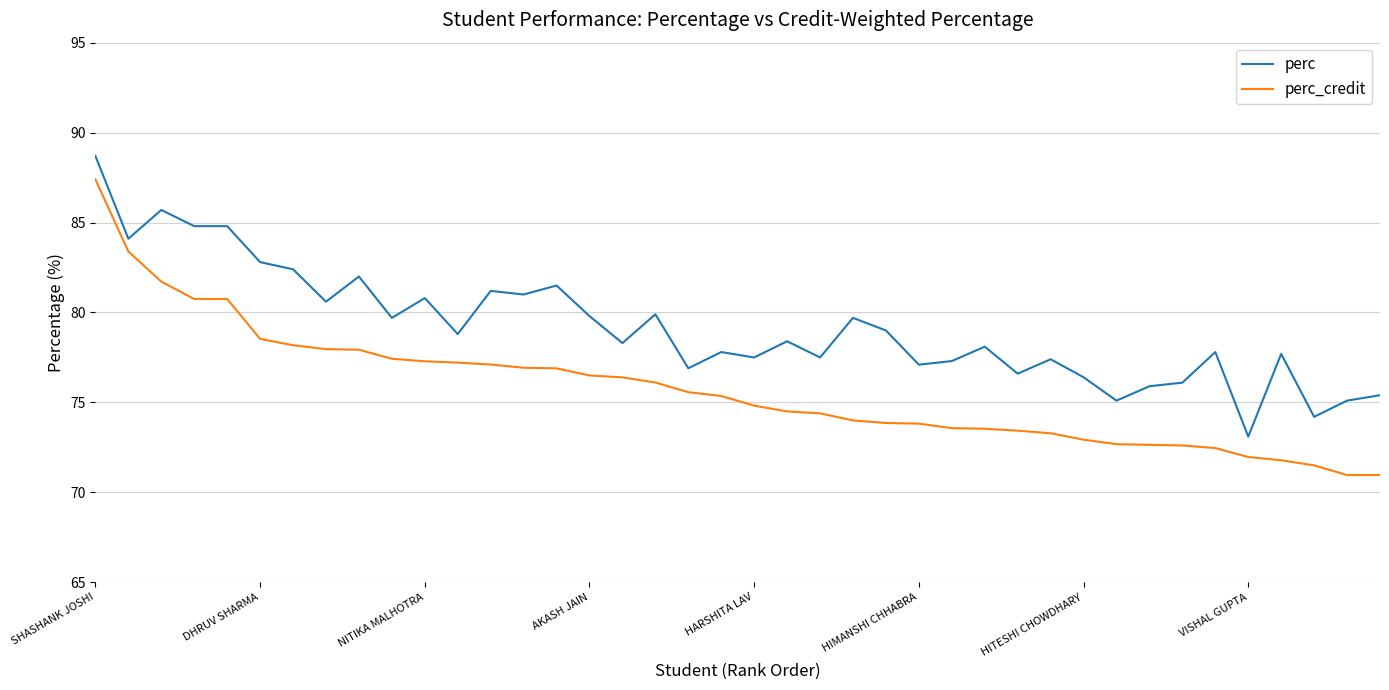

True or false: perc and perc_credit cross at least once.

False